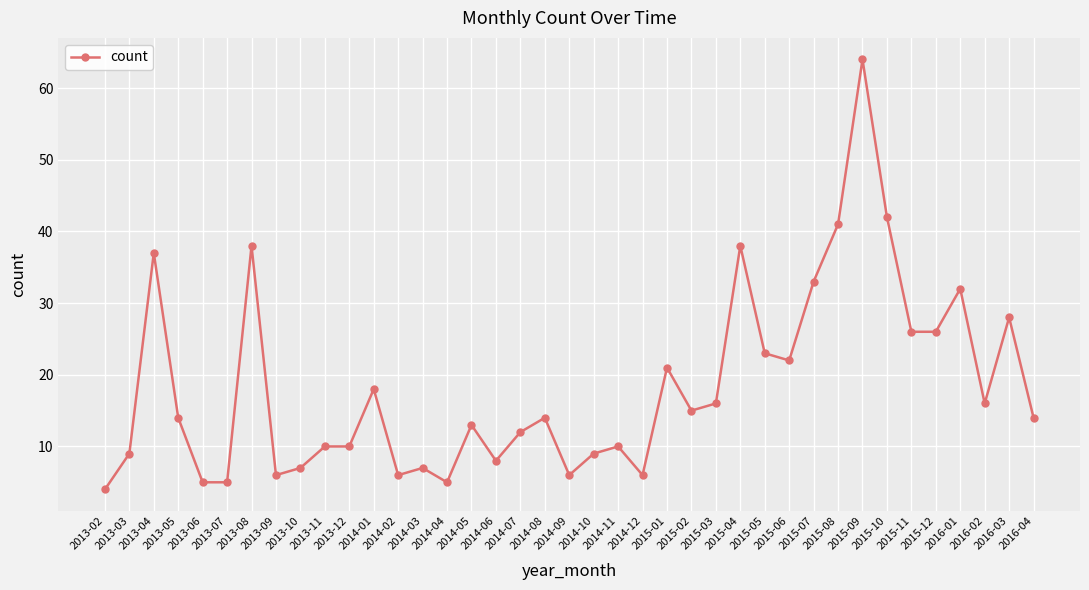

True or false: the data has more than 1 interior local peaks.

True